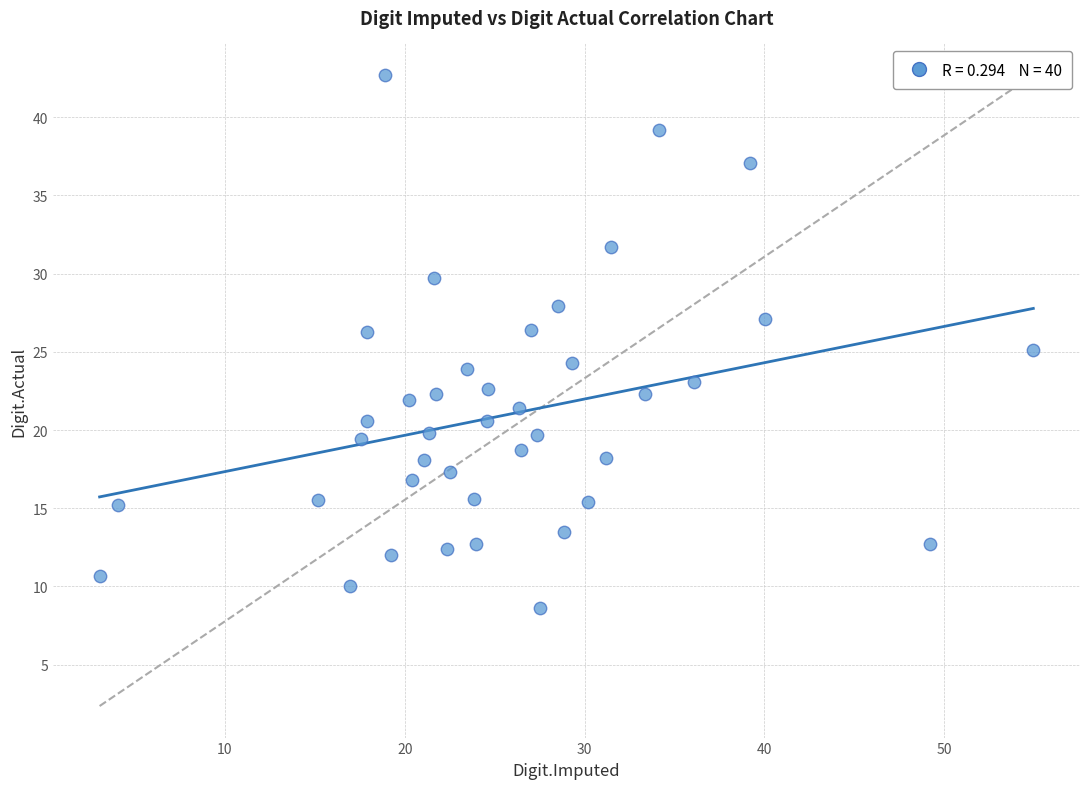

What is the range of Y values (max minus min)?

34.1